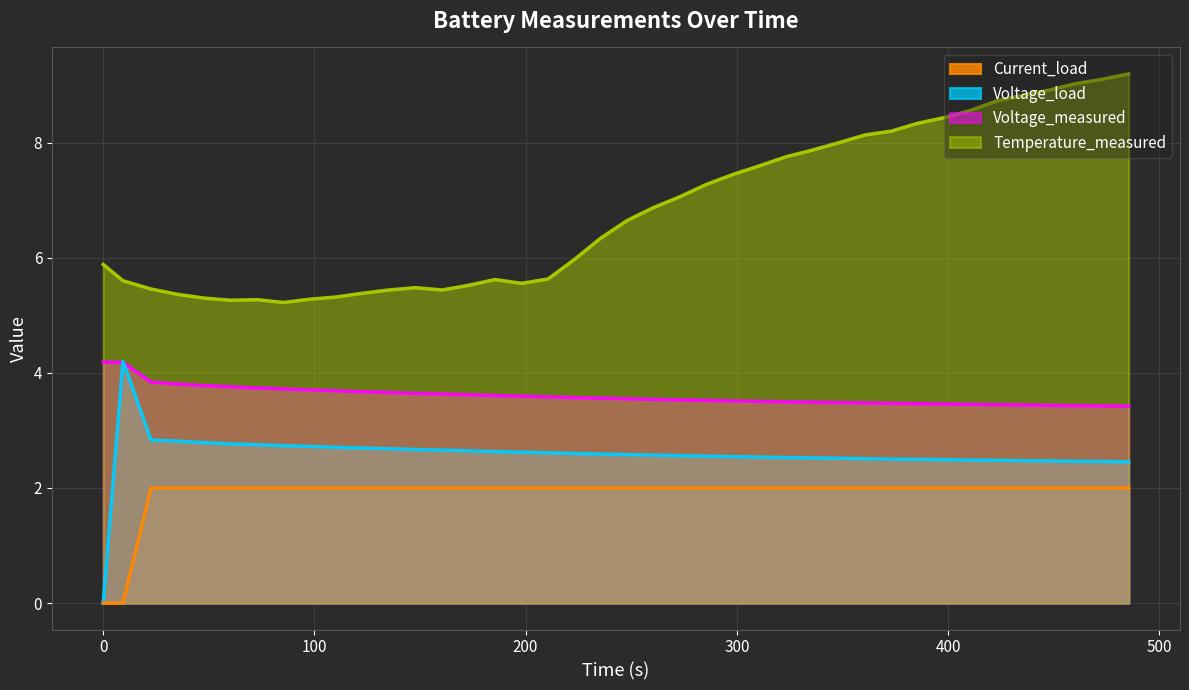

How many values in the Voltage_load series are below 2?

1